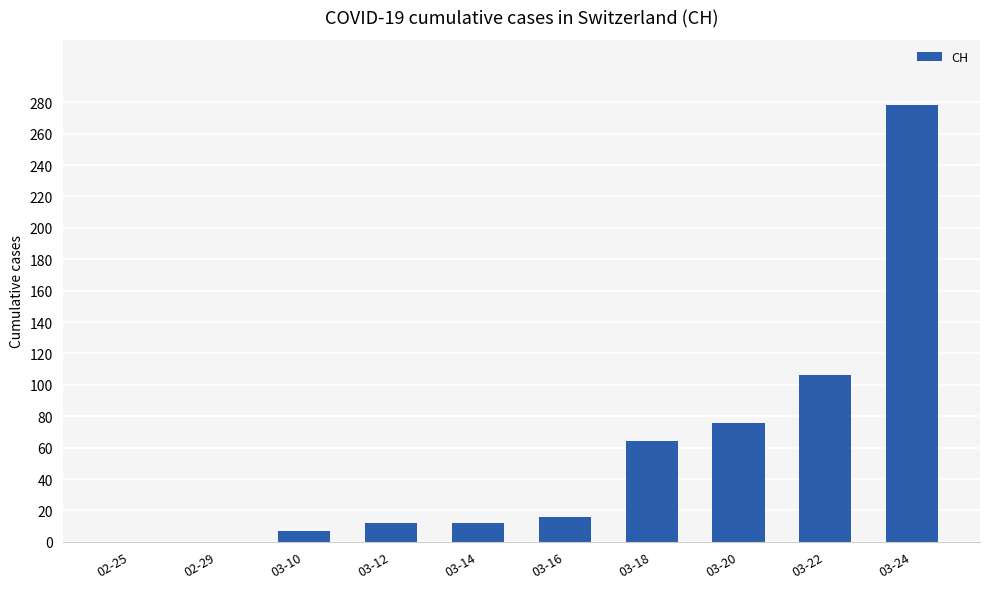

At which label is the value closest to 139?

03-22